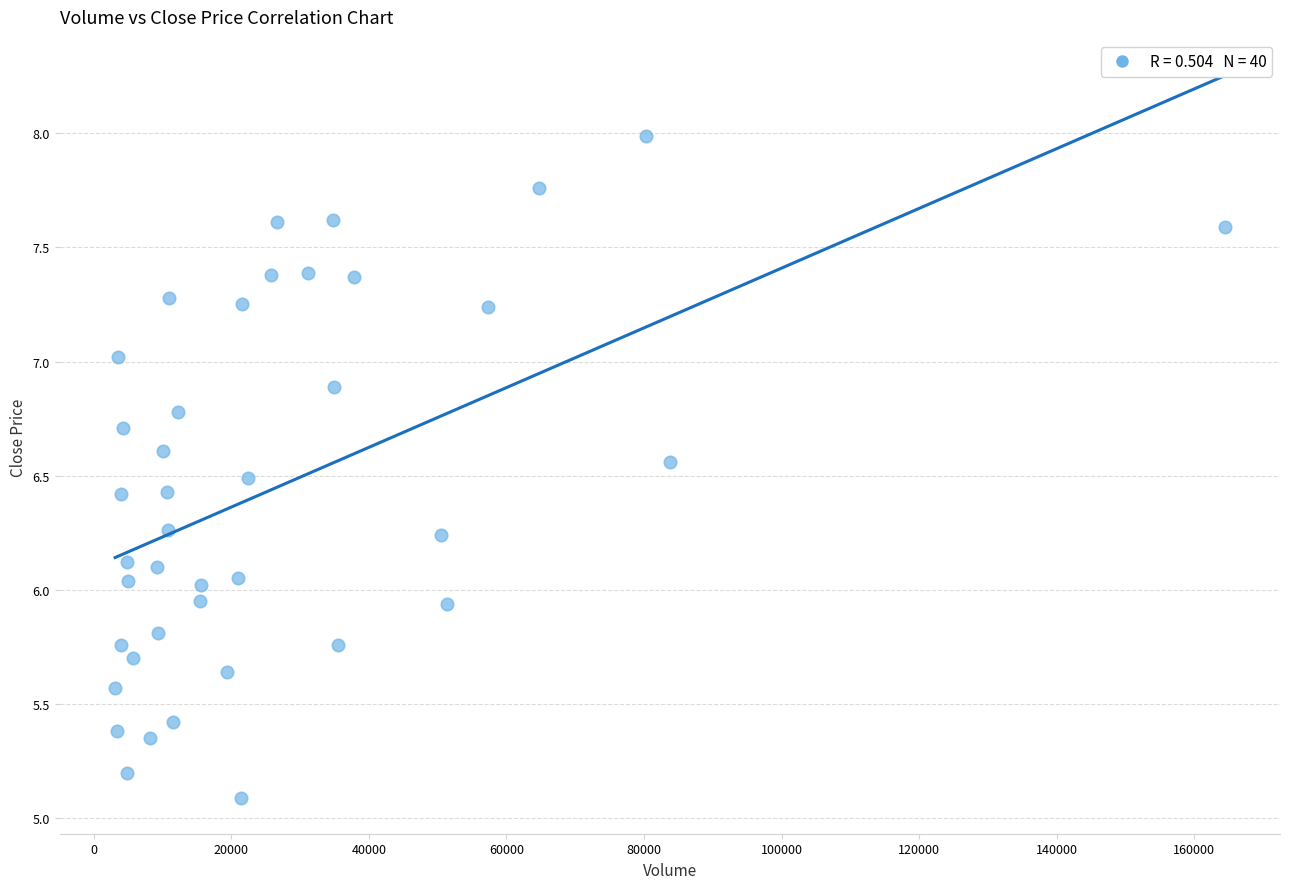

What is the range of X values (max minus min)?

161245.0